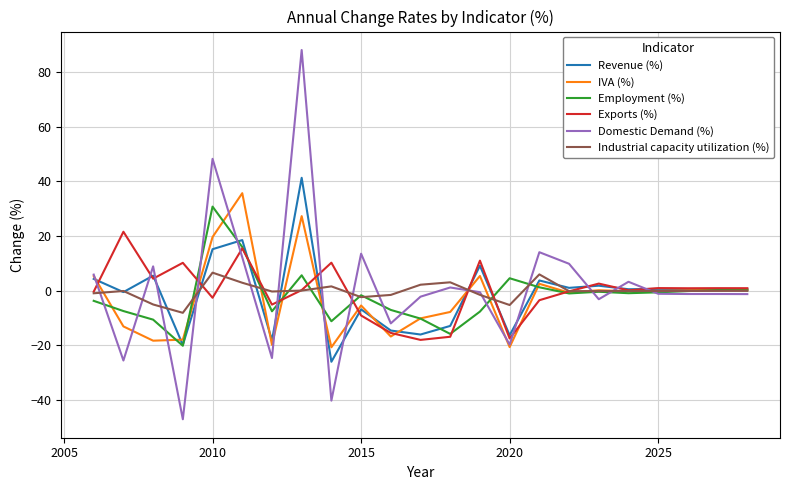

True or false: Domestic Demand (%) and Exports (%) cross at least once.

True